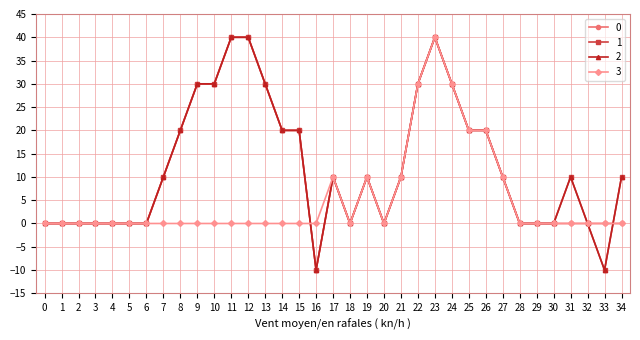

Which series has the largest total across all categories?

1